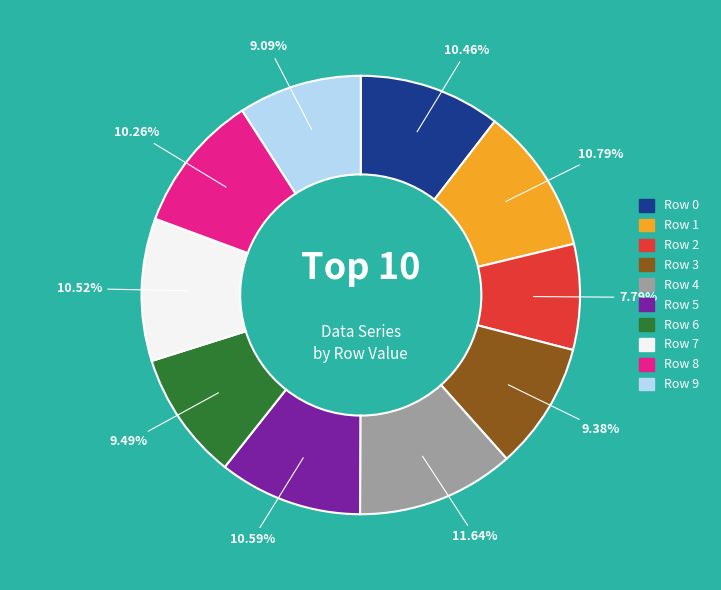

How many slices are in this pie chart?

10